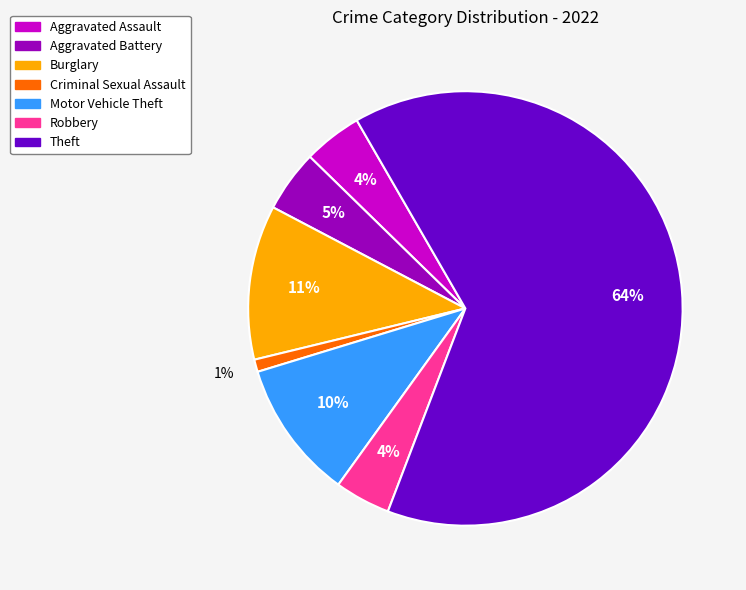

To the nearest percent, what is the average slice percentage?

14%